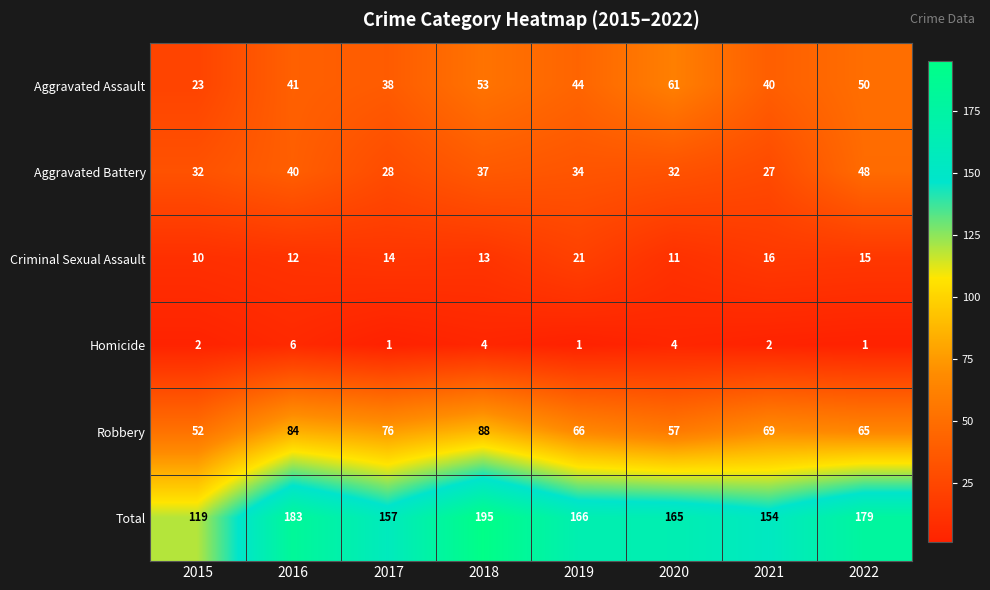

Where does the Total series first go above 166?

2016